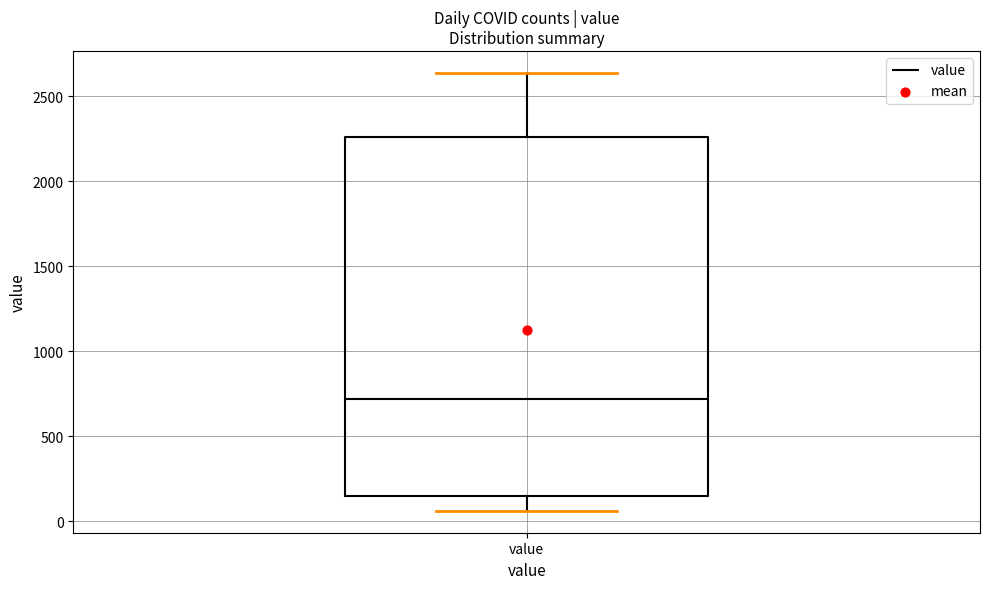

Where does the upper whisker of the box for value end on the y-axis? The values are not printed on the chart, so give them approximately, as read against the axis.

2650